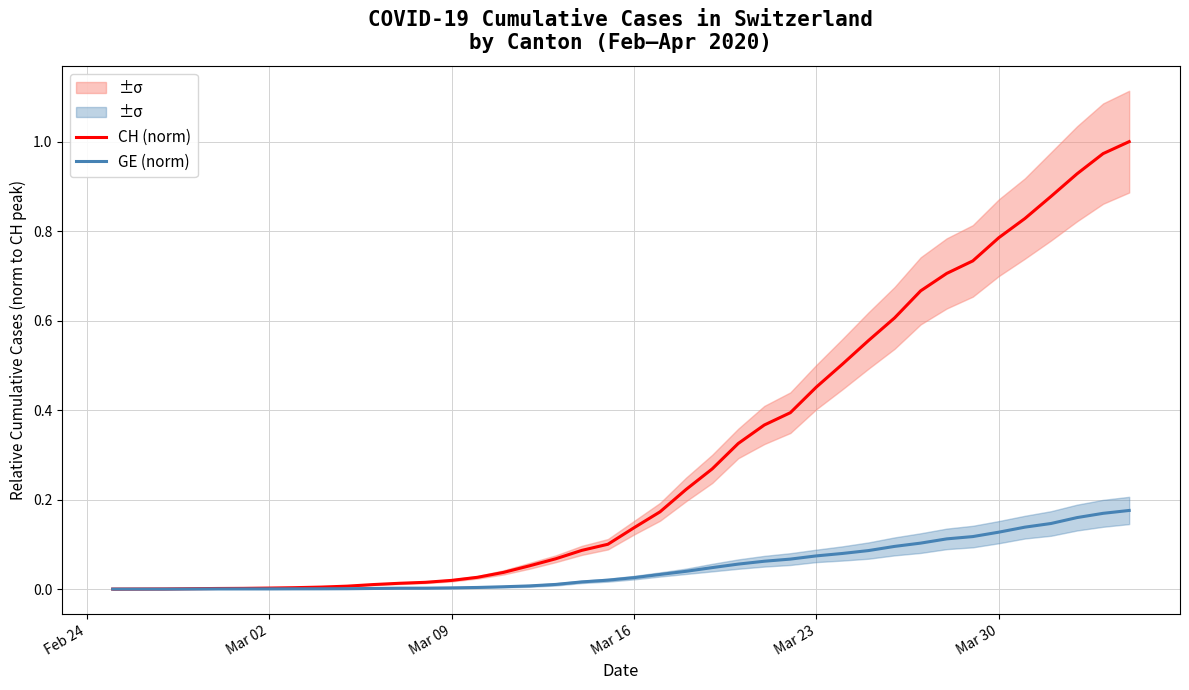

Is this an area chart (filled region under the line)?

No